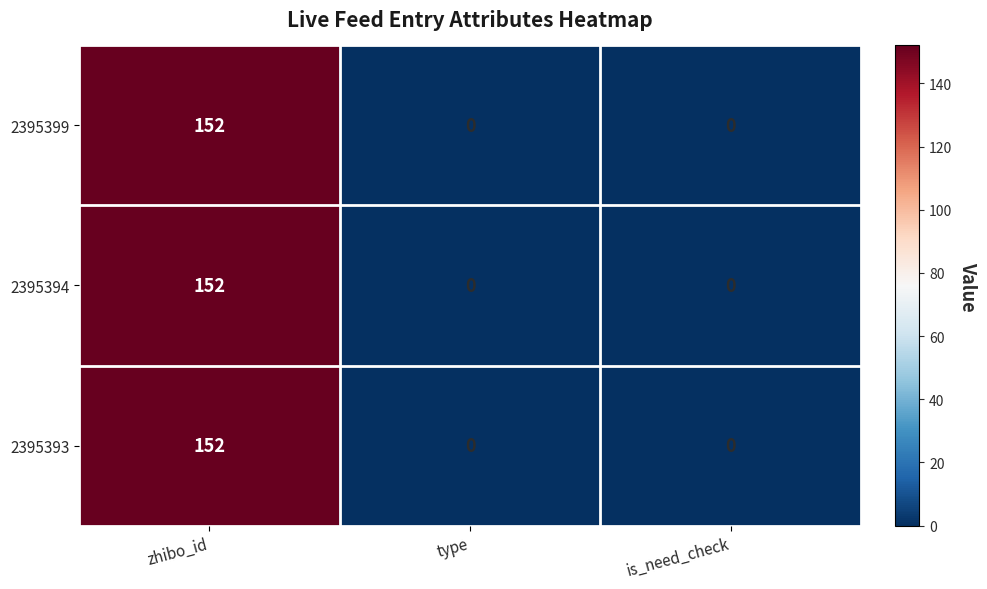

Which label corresponds to the largest value in the chart?

zhibo_id